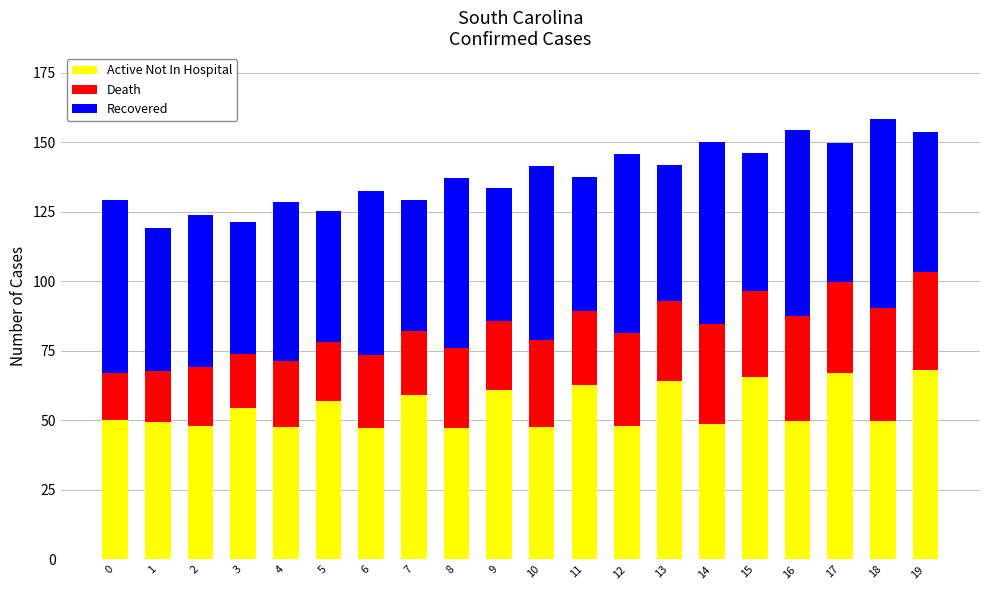

What is the sum of the Active Not In Hospital values at 10 and 17?

114.5